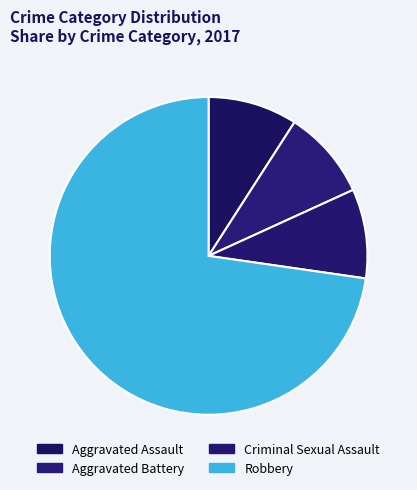

How many segments does this pie chart have?

4